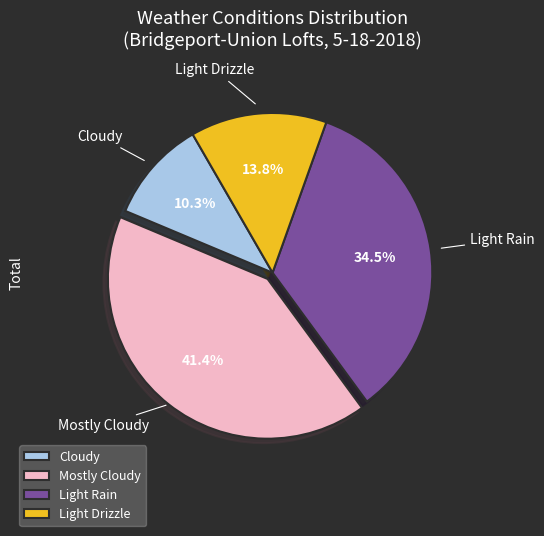

Rank the categories by value from lowest to highest.

Cloudy, Light Drizzle, Light Rain, Mostly Cloudy